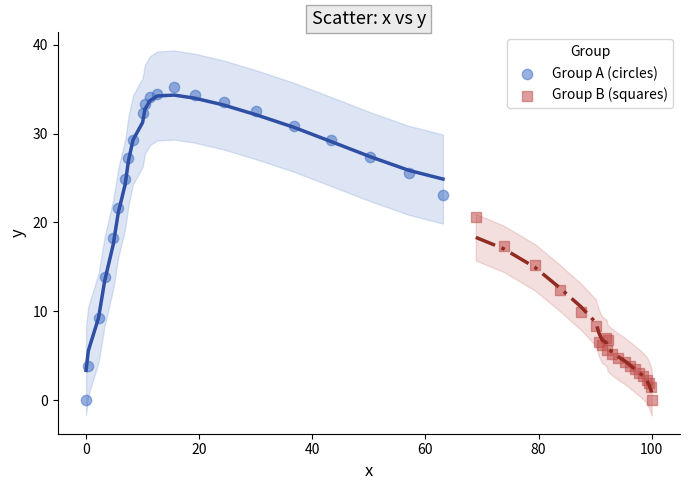

Which series contains the highest Y value?

Group A (circles)